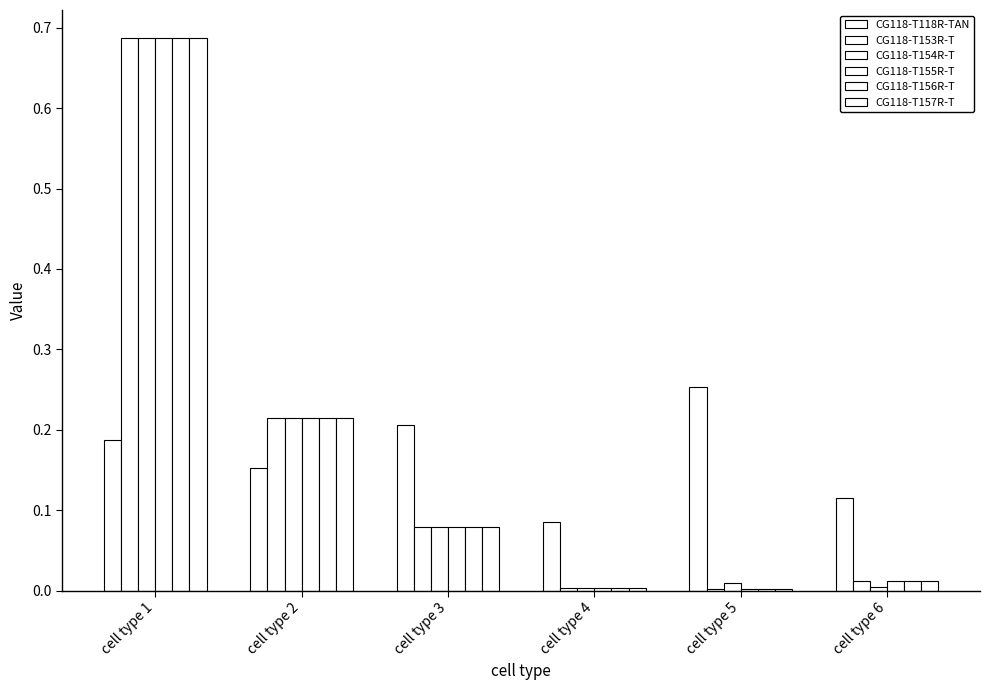

How many groups of bars are there?

6